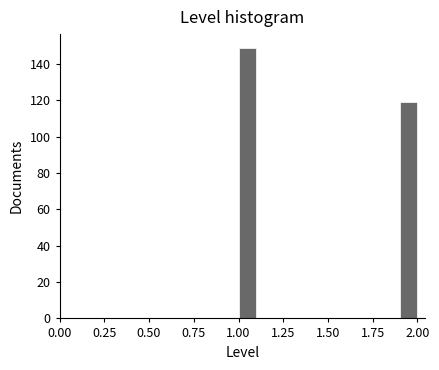

Around what value on the x-axis is the tallest bar? Give the approximate position of its centre, as read against the axis.

1.05